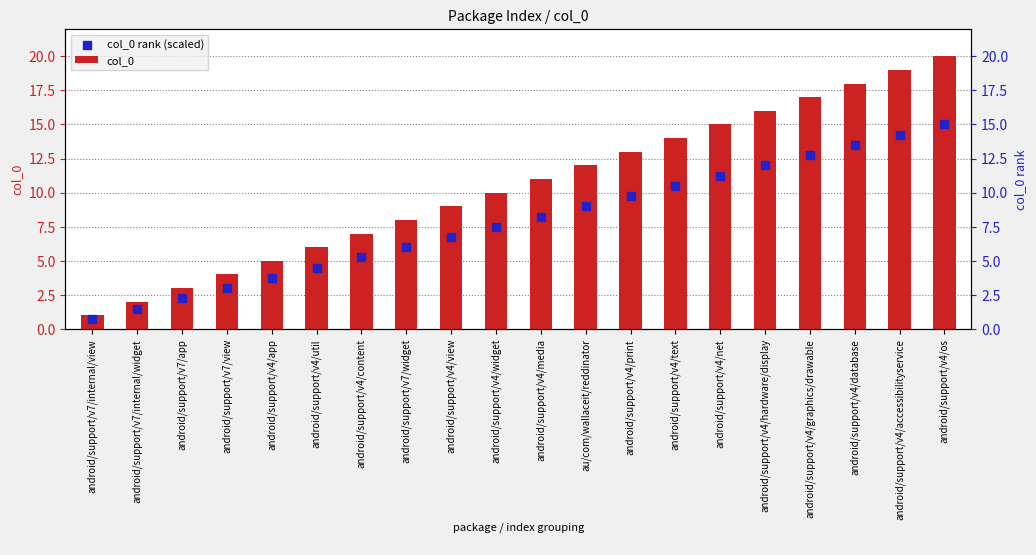

What are all the series names shown in the legend?

col_0, col_0 rank (scaled)